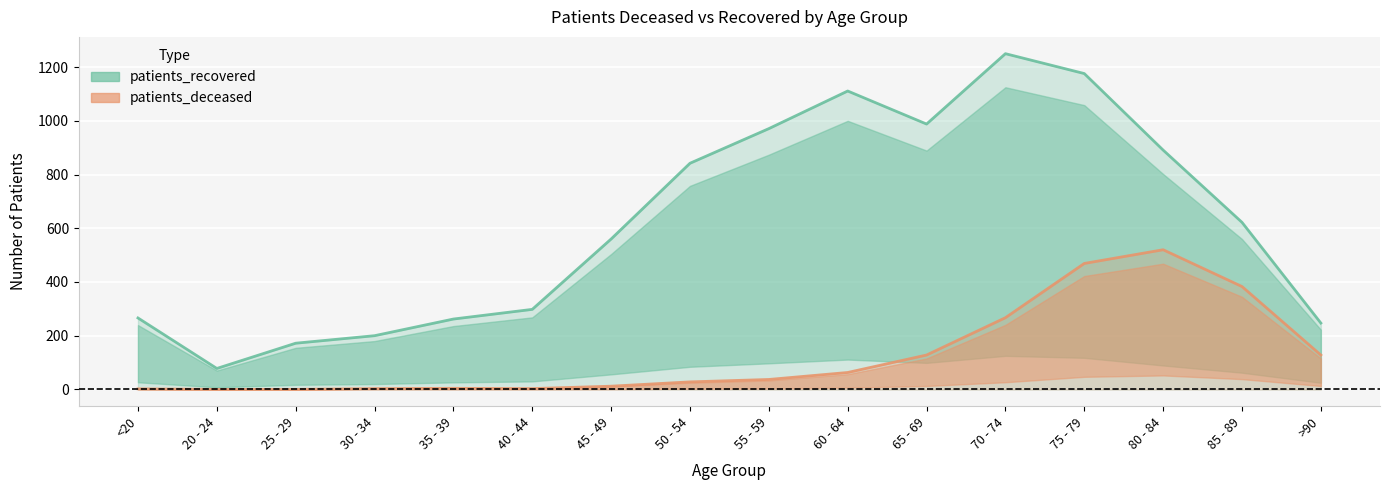

At which label does patients_recovered first exceed 622?

50 - 54